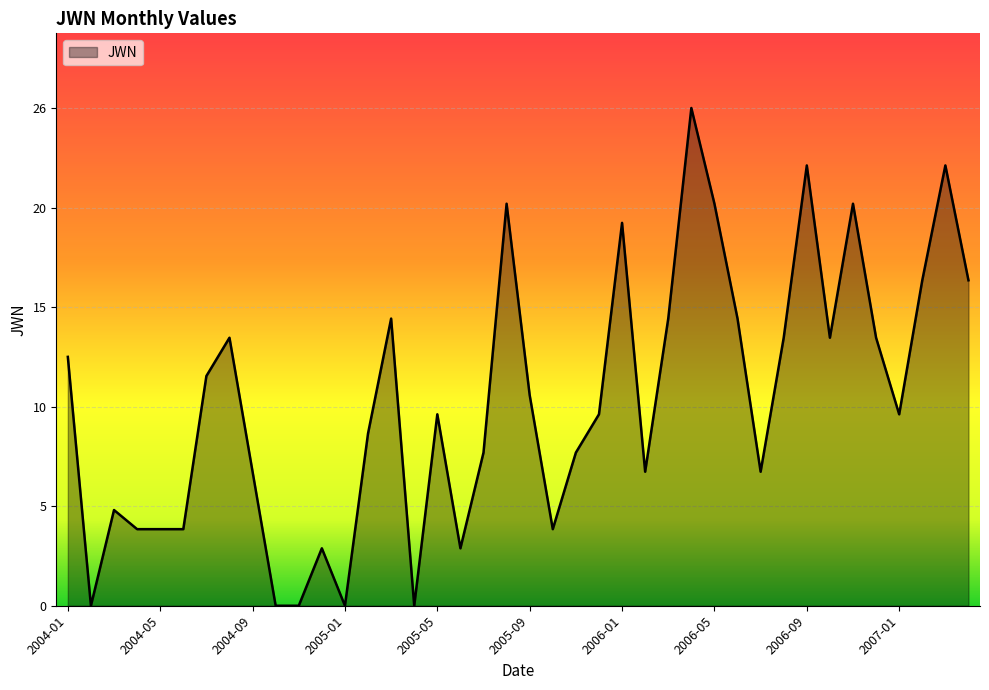

Where is the data nearest to the value 13?

2004-01